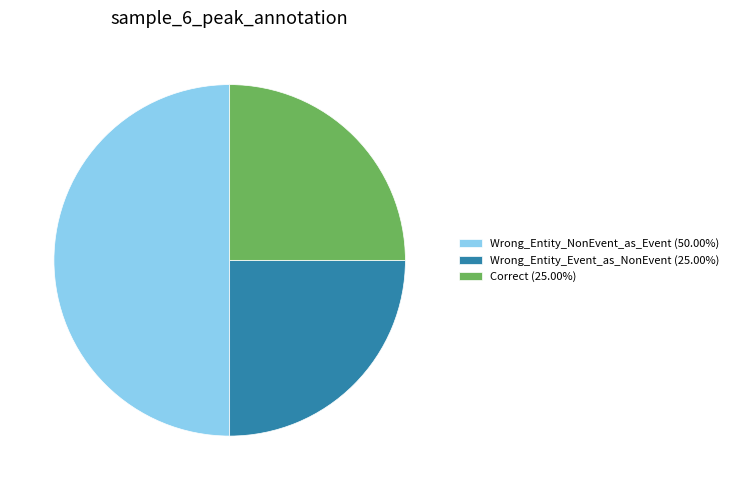

Approximately how many times larger is the value at Wrong_Entity_Event_as_NonEvent compared to Correct?

1.0